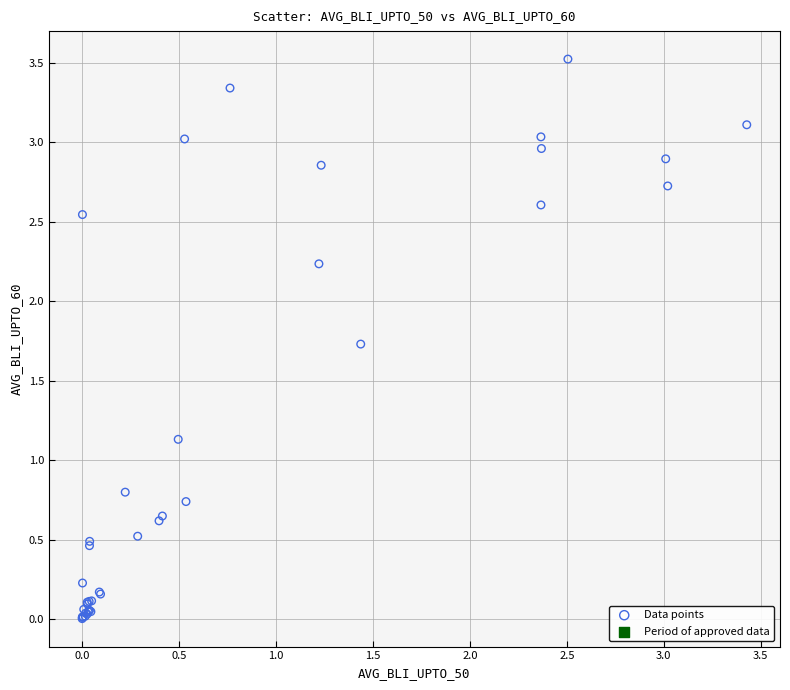

What Y value in the scatter plot is closest to 1?

1.1